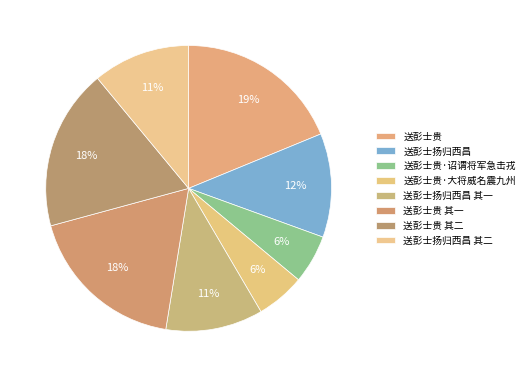

How many segments does this pie chart have?

8